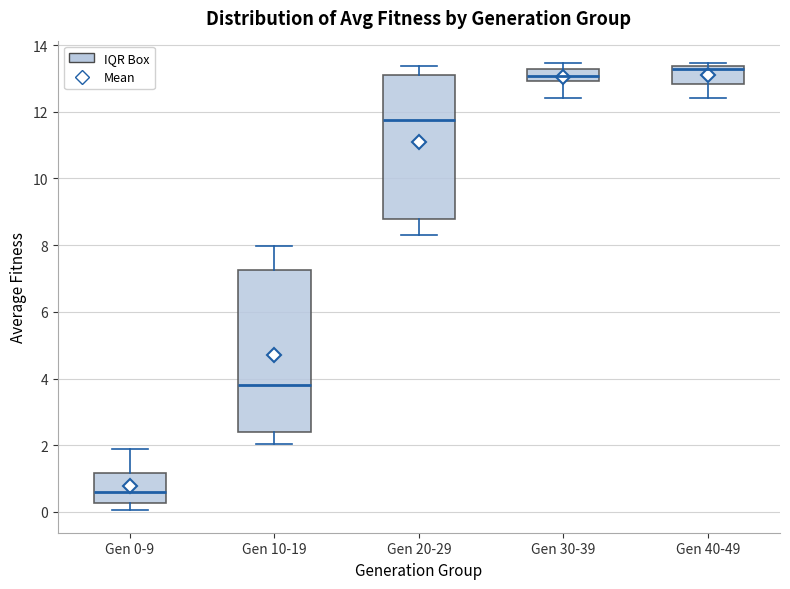

Reading left to right, read every box against the y-axis: the position of its median line, the range the box covers, and the ends of its whiskers. The values are not printed on the chart, so give them approximately, as read against the axis.

Gen 0-9: median 0.6, box 0.2 to 1.2, whiskers 0.0 to 1.8
Gen 10-19: median 3.8, box 2.4 to 7.2, whiskers 2.0 to 8.0
Gen 20-29: median 11.8, box 8.8 to 13.0, whiskers 8.2 to 13.4
Gen 30-39: median 13.0 (inside the box), box 13.0 to 13.2, whiskers 12.4 to 13.4
Gen 40-49: median 13.2, box 12.8 to 13.4, whiskers 12.4 to 13.4 (just above the box's upper edge)